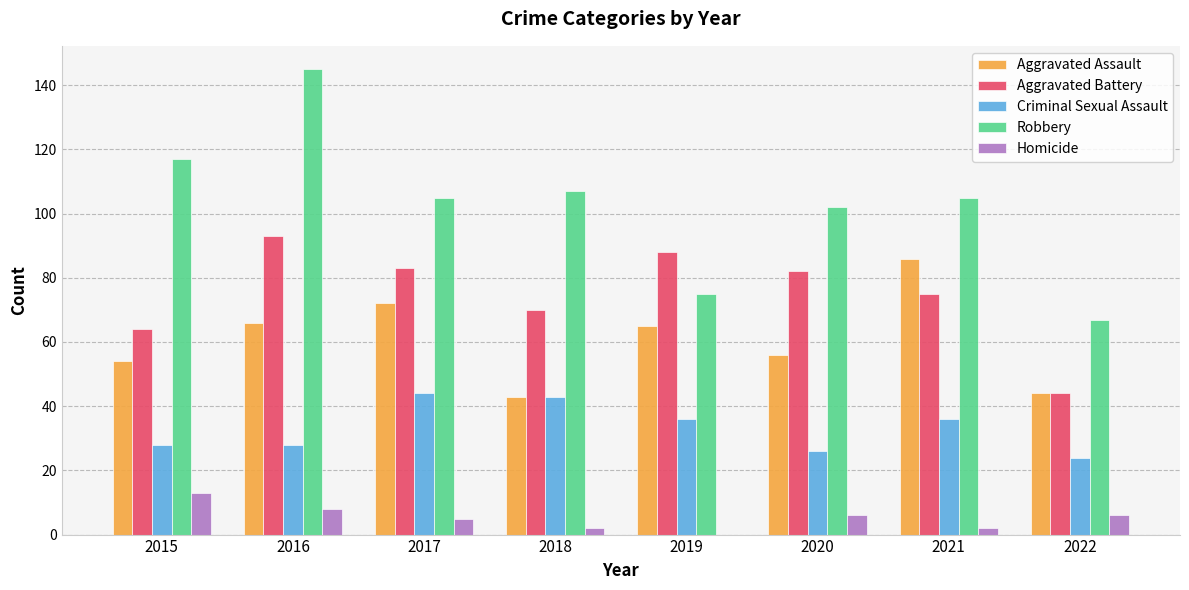

How many groups of bars are there?

8